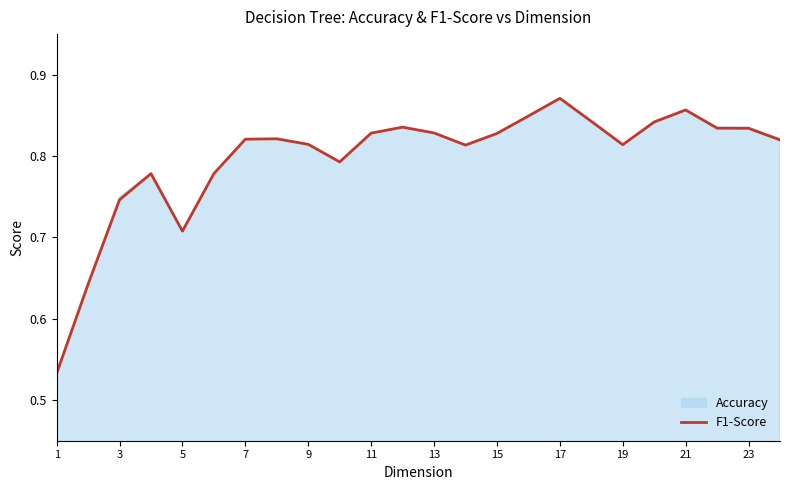

What is the maximum value shown in the chart?

0.9